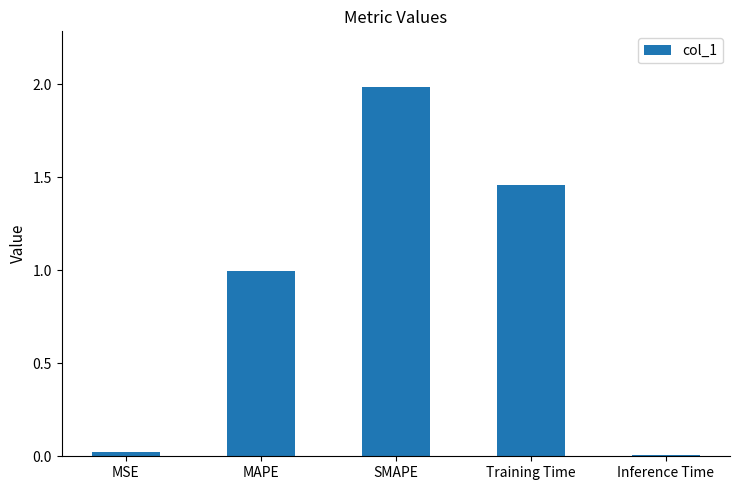

Are the bars grouped side by side (vs. stacked)?

No